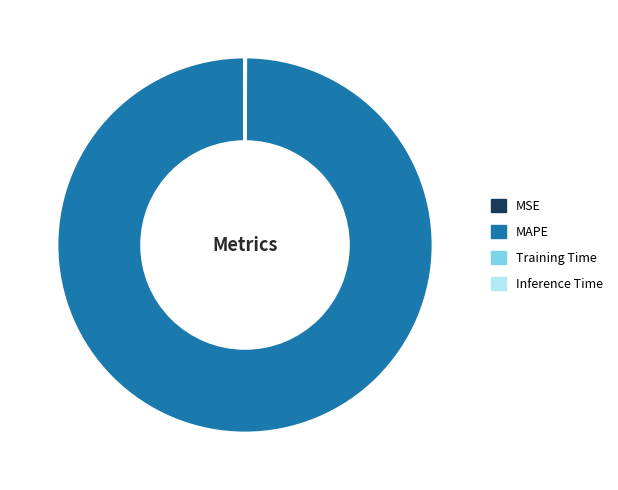

Does MAPE represent more than half of the total?

Yes